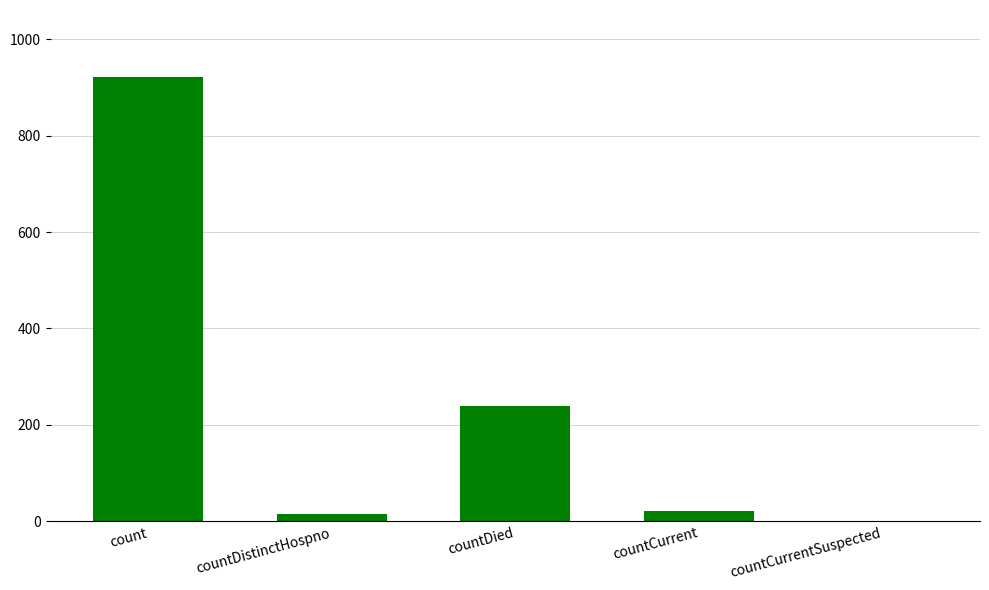

At which label does the data first exceed 21?

count